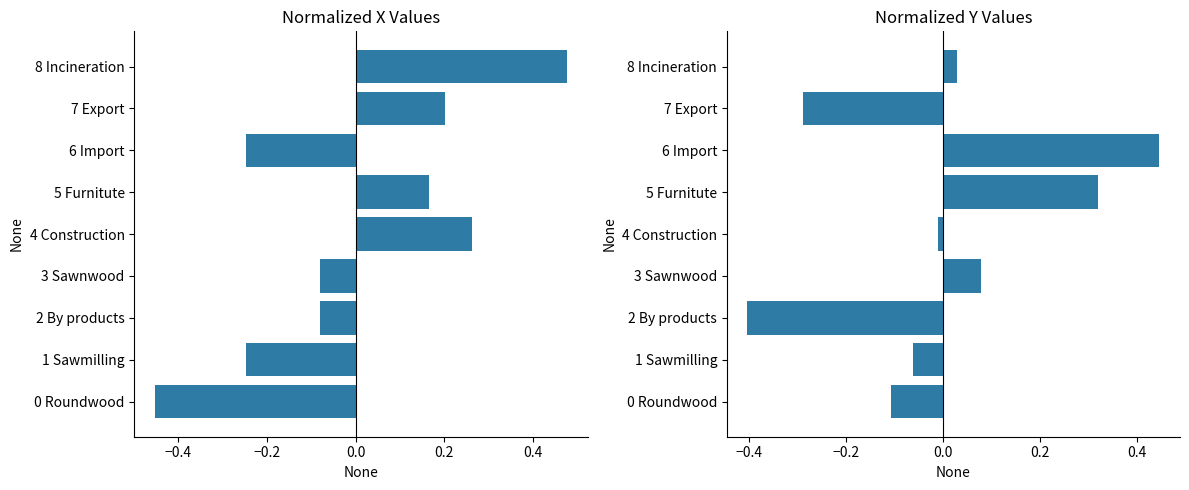

At how many categories does at least one series exceed 0?

6